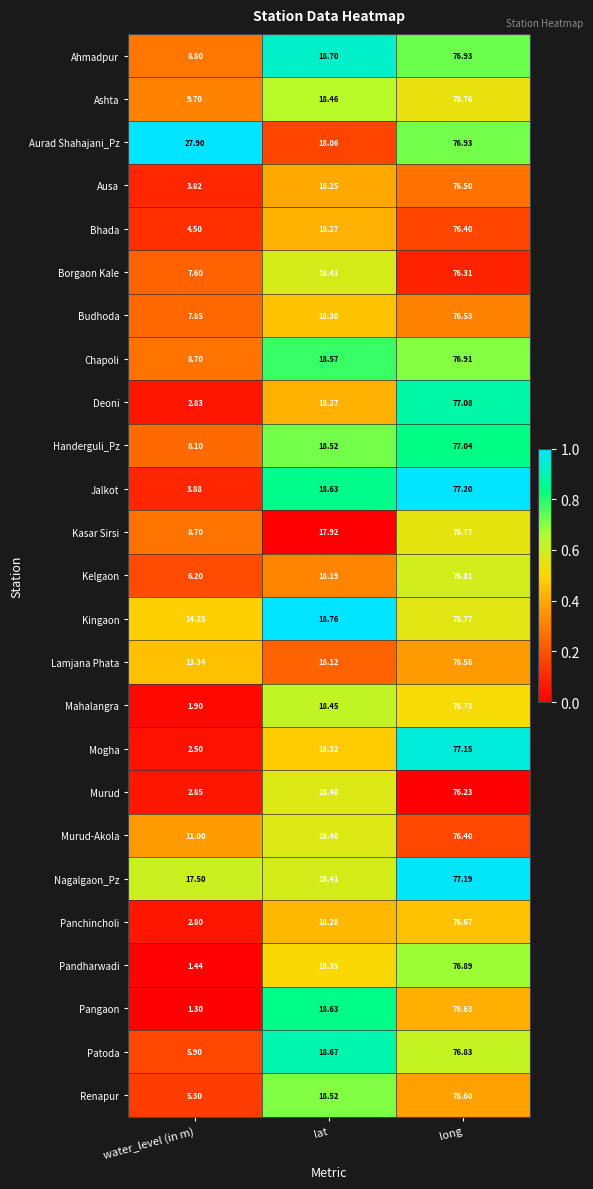

Rank the categories by Patoda value from highest to lowest.

long, lat, water_level (in m)